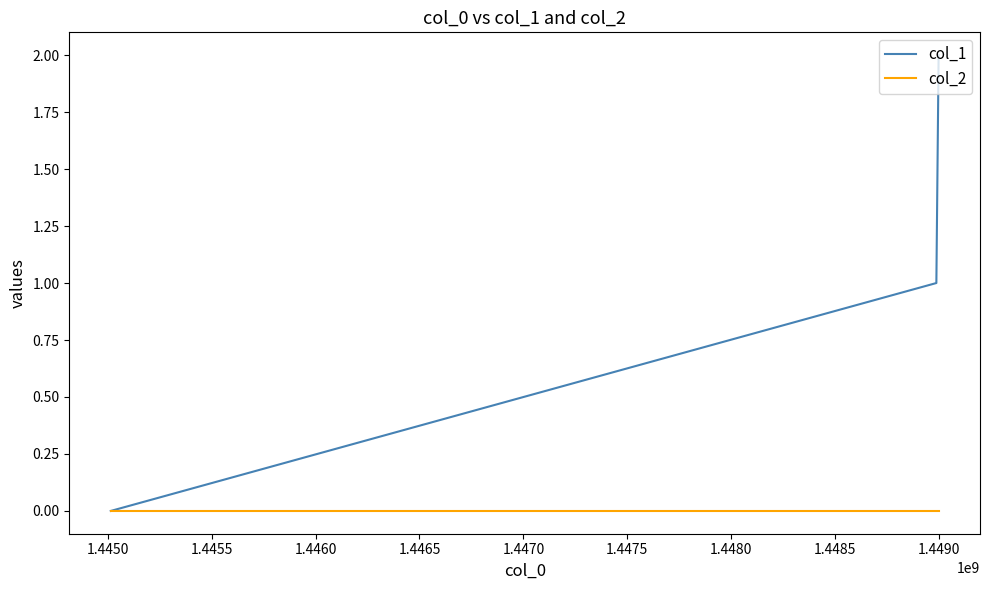

List the series in order of their peak value, lowest first.

col_2, col_1